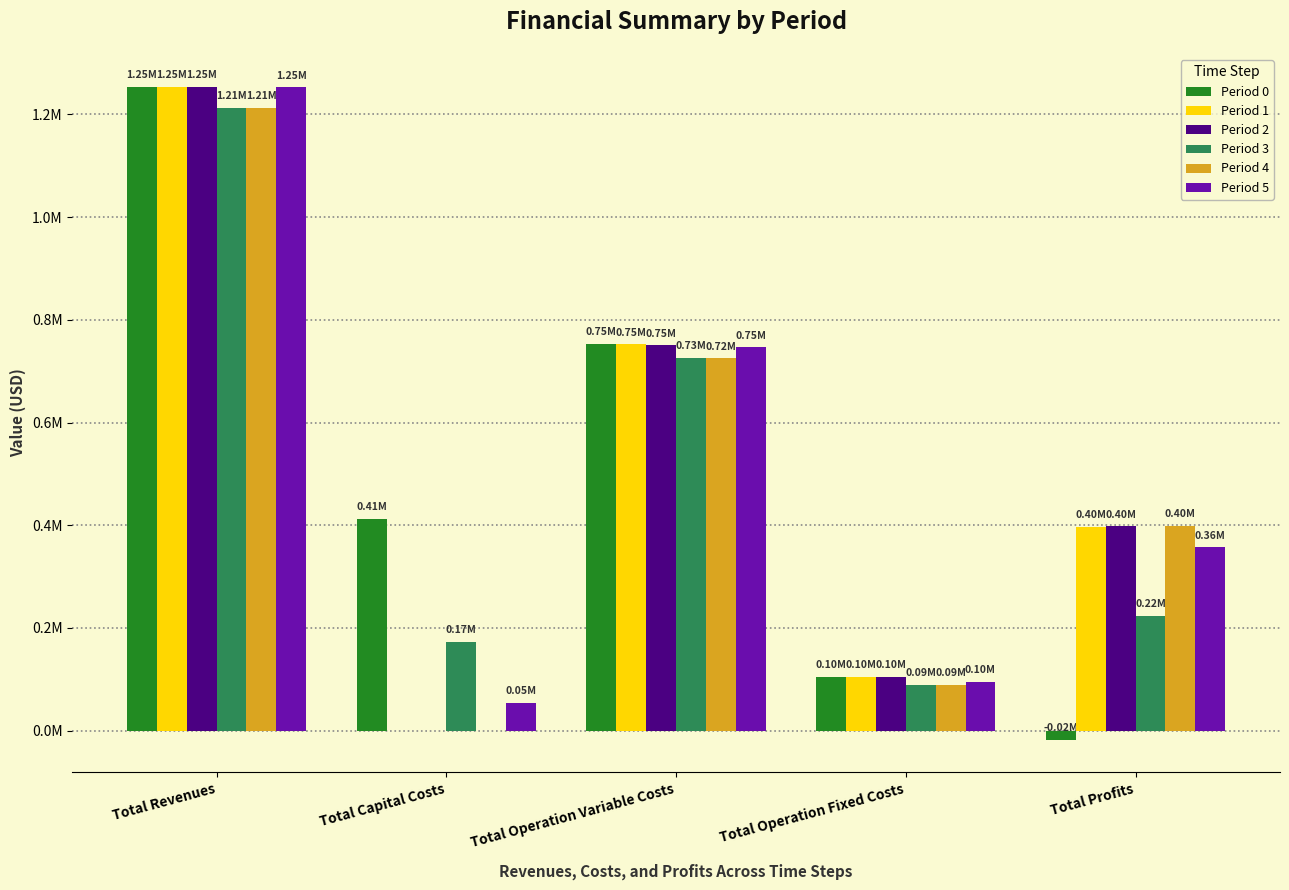

What are all the series names shown in the legend?

Period 0, Period 1, Period 2, Period 3, Period 4, Period 5